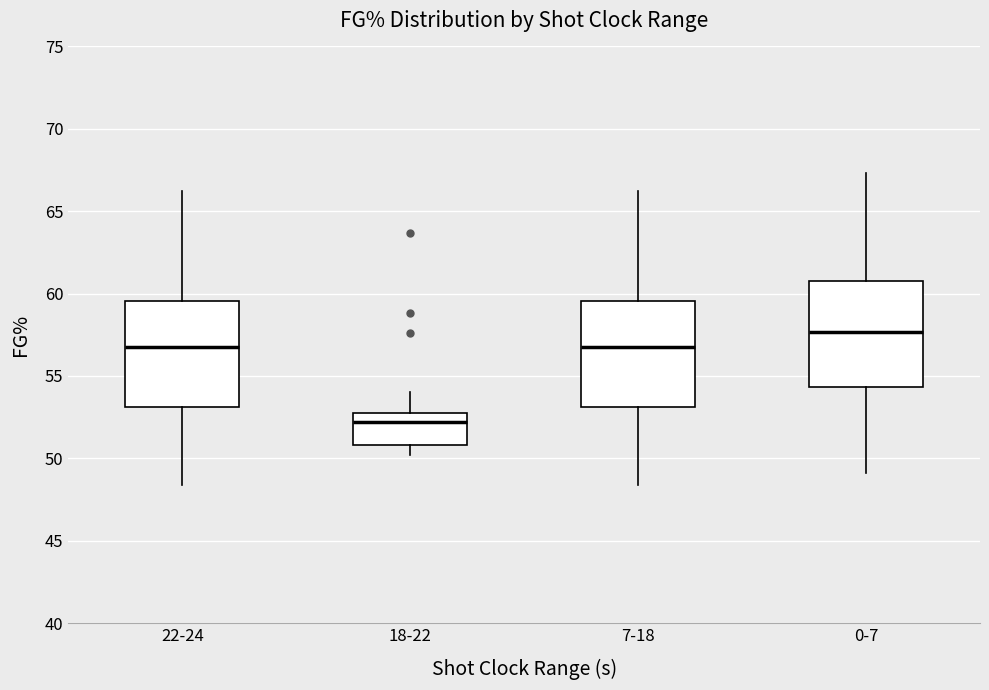

Reading left to right, transcribe this box plot: for each box, give where its median line is, the range the box spans, and where its two whiskers end, as read against the y-axis. The values are not printed on the chart, so give them approximately, as read against the axis.

22-24: median 57.0, box 53.0 to 59.5, whiskers 48.5 to 66.0
18-22: median 52.0, box 51.0 to 53.0, whiskers 50.0 to 54.0
7-18: median 57.0, box 53.0 to 59.5, whiskers 48.5 to 66.0
0-7: median 57.5, box 54.5 to 61.0, whiskers 49.0 to 67.5